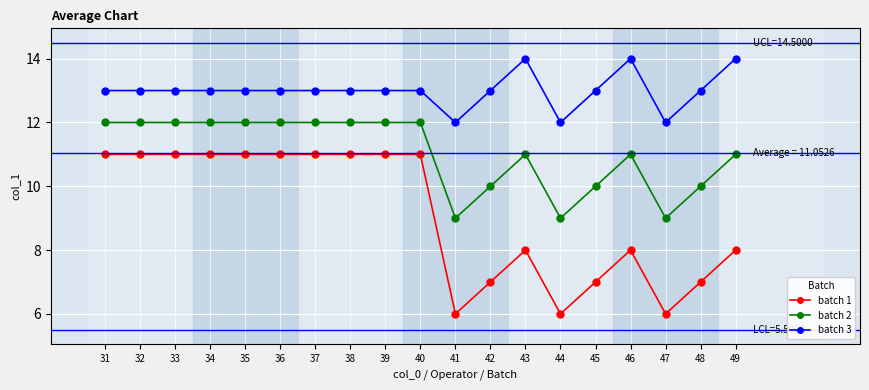

How many distinct data groups are displayed?

3